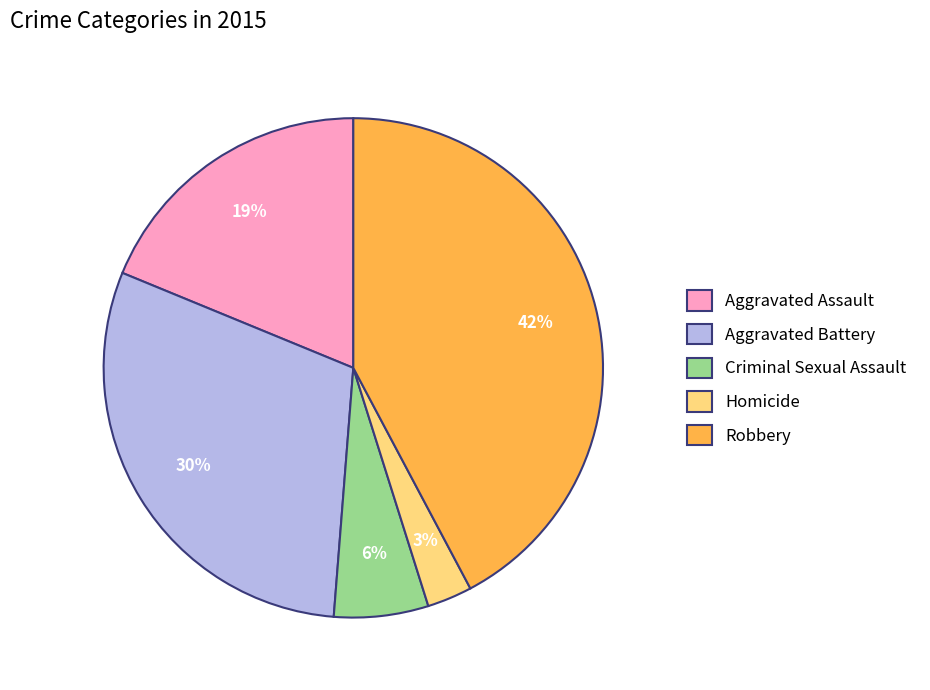

Rank the categories by value from lowest to highest.

Homicide, Criminal Sexual Assault, Aggravated Assault, Aggravated Battery, Robbery